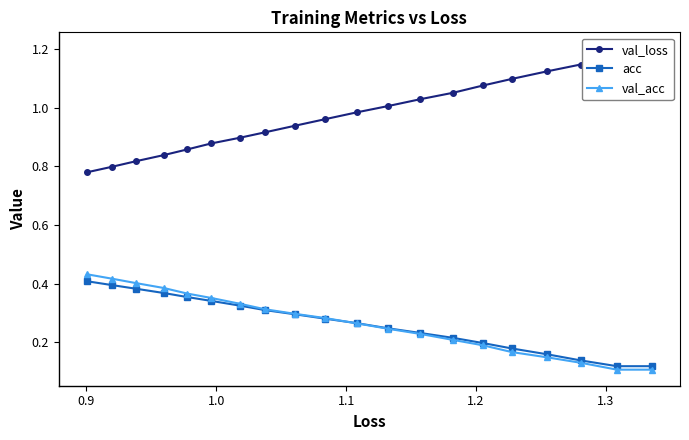

Which series has the largest range (max minus min)?

val_loss